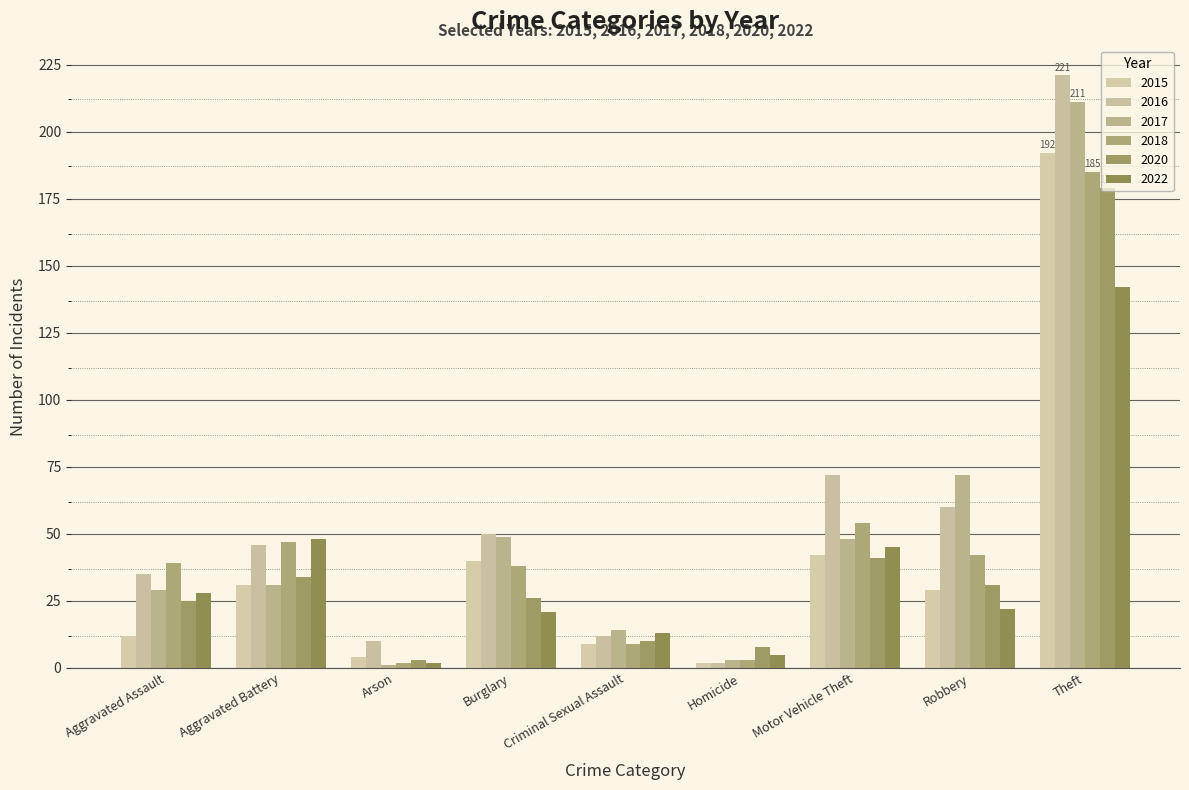

What position from the right is Arson?

7